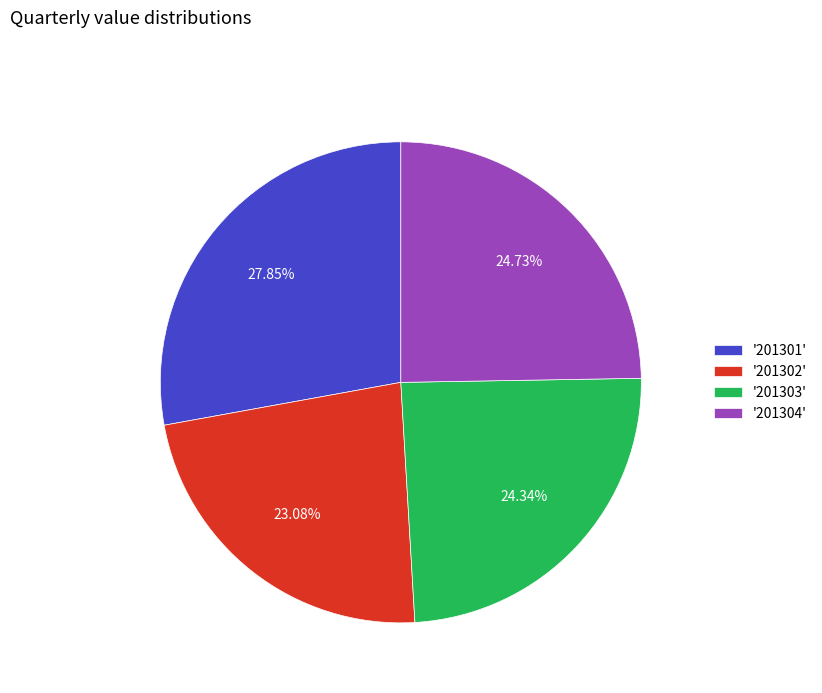

Which has a higher value, '201302' or '201301'?

'201301'